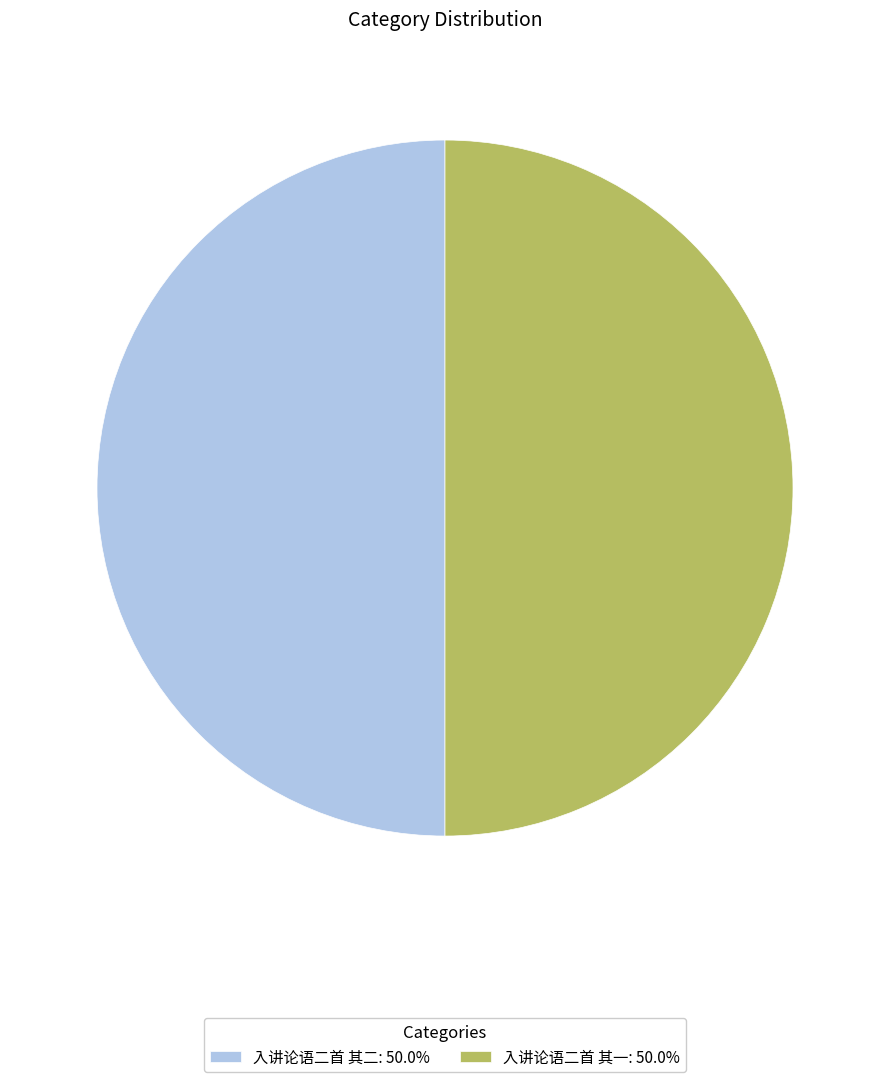

Combined, do 入讲论语二首 其二 and 入讲论语二首 其一 account for over 50%?

Yes